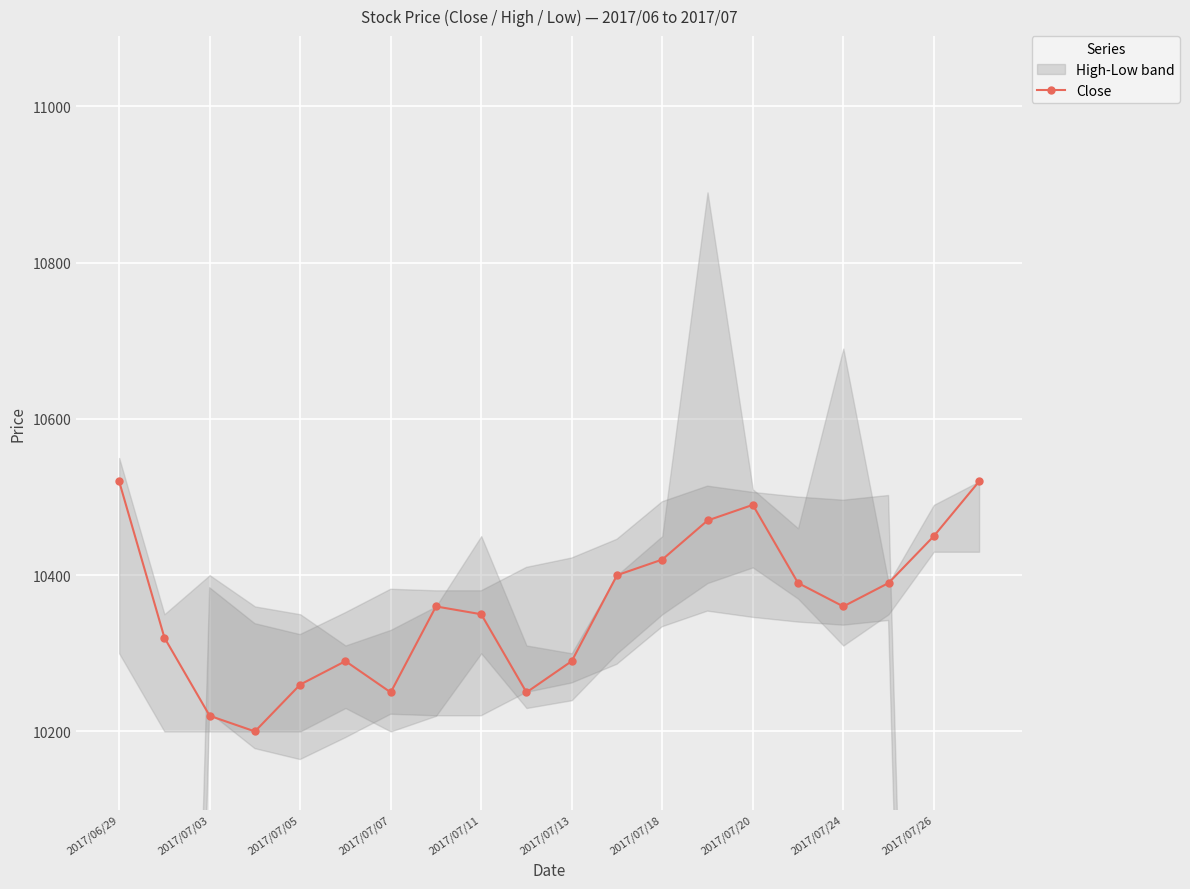

What is the sum of all values?

207200